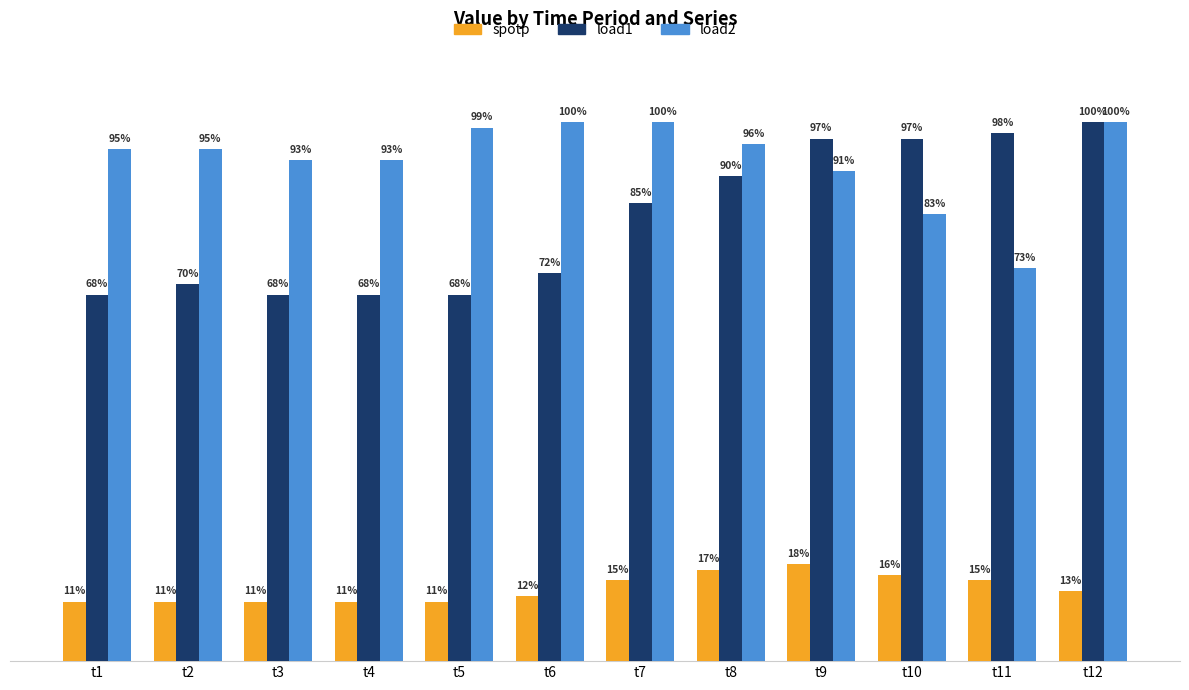

What is the difference between the highest and lowest values at t6?

0.9